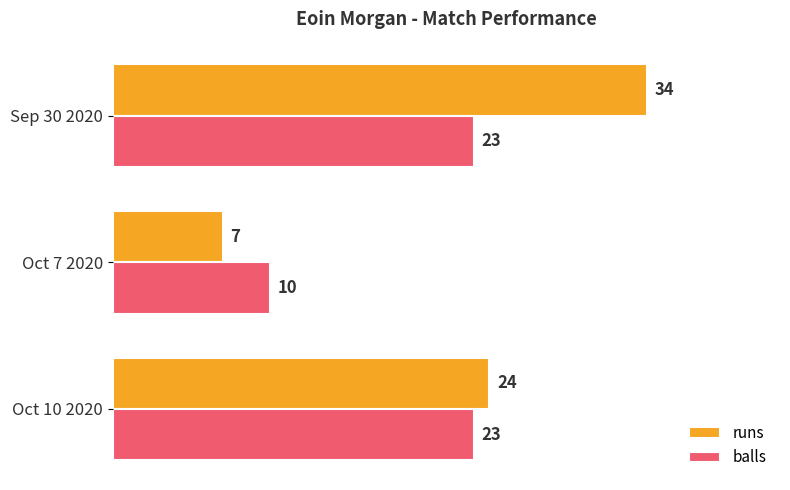

Count the runs values in the range 7 to 34.

3